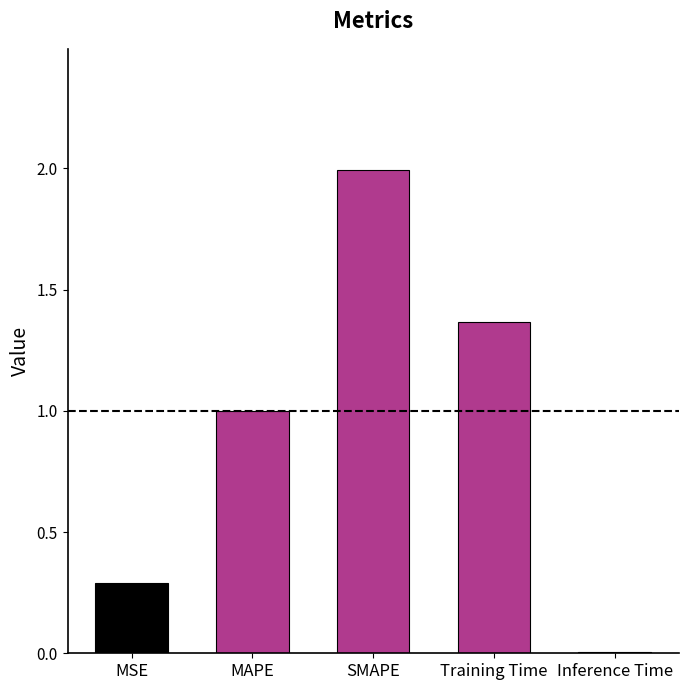

What is the maximum value shown in the chart?

2.0